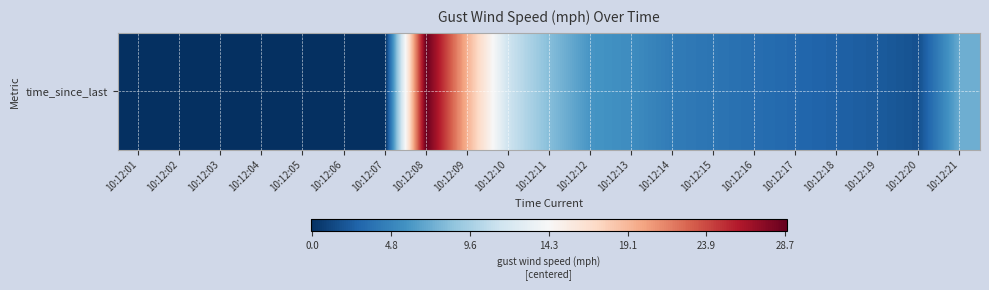

How many data points are less than -11?

11